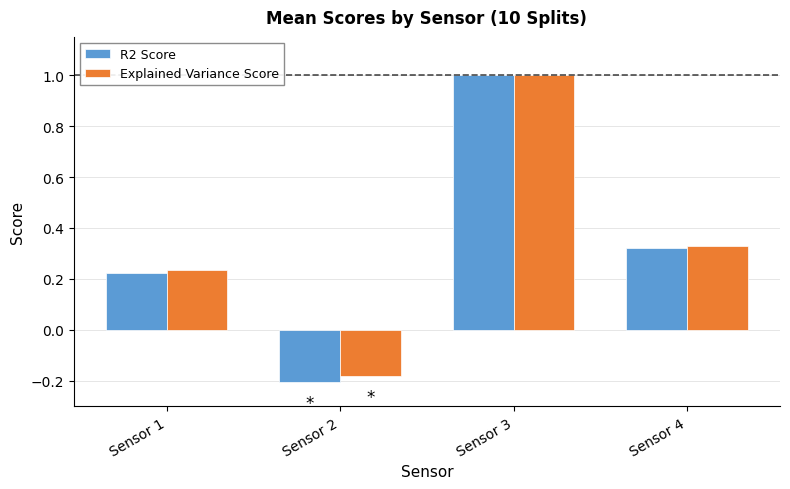

At how many categories does at least one series exceed 0?

3